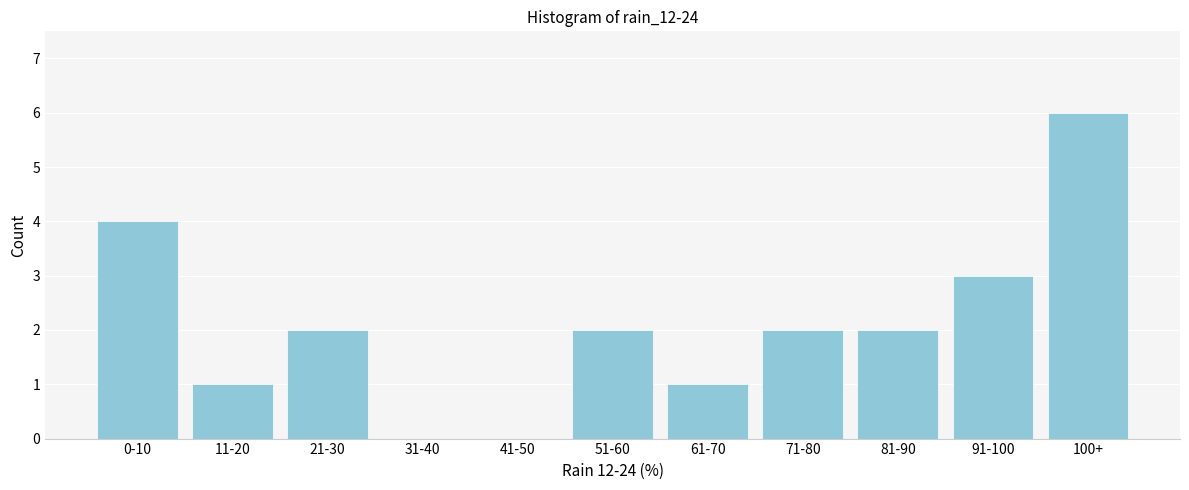

Reading left to right, list all the values displayed in this chart.

0-10=4	11-20=1	21-30=2	31-40=0	41-50=0	51-60=2	61-70=1	71-80=2	81-90=2	91-100=3	100+=6